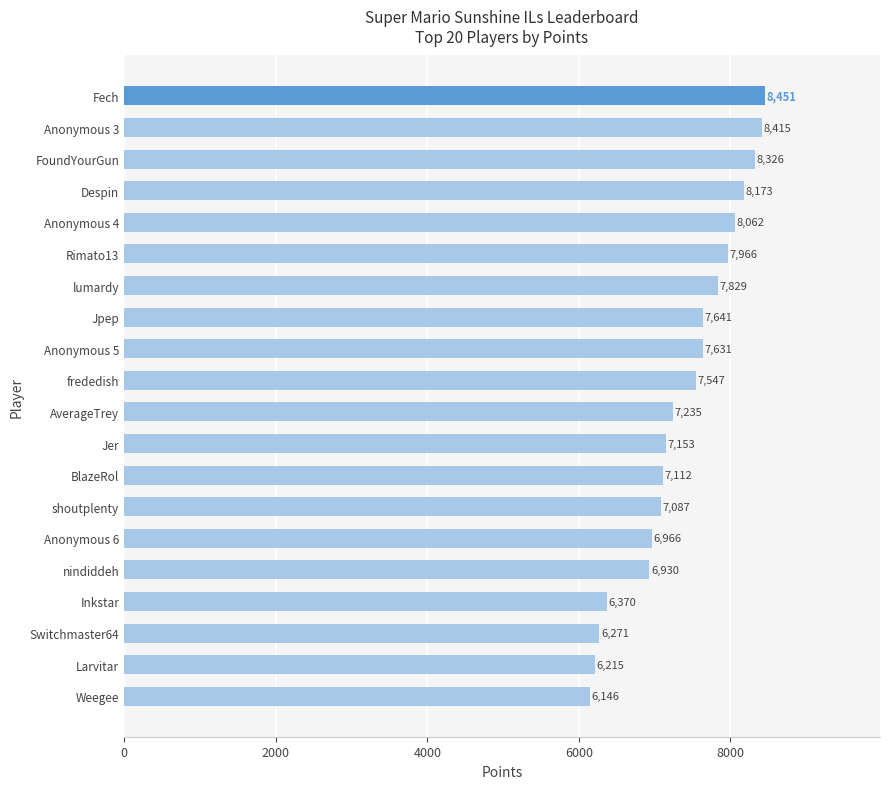

Reading bottom to top, list all the values displayed in this chart.

6146	6215	6271	6370	6930	6966	7087	7112	7153	7235	7547	7631	7641	7829	7966	8062	8173	8326	8415	8451